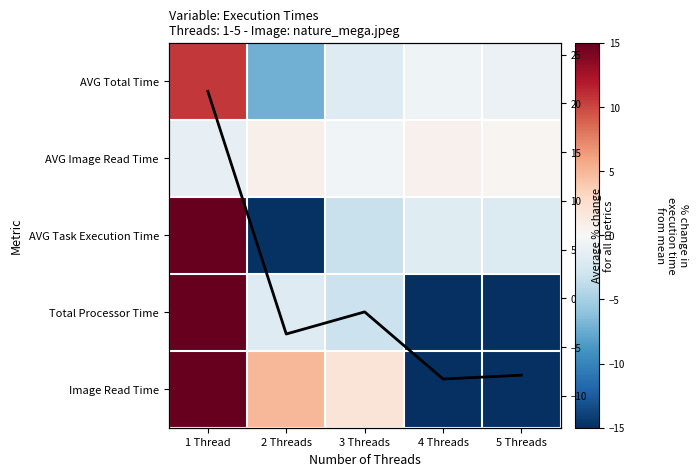

Is the value of Total Processor Time at 4 Threads greater than the value of Image Read Time at 3 Threads?

No